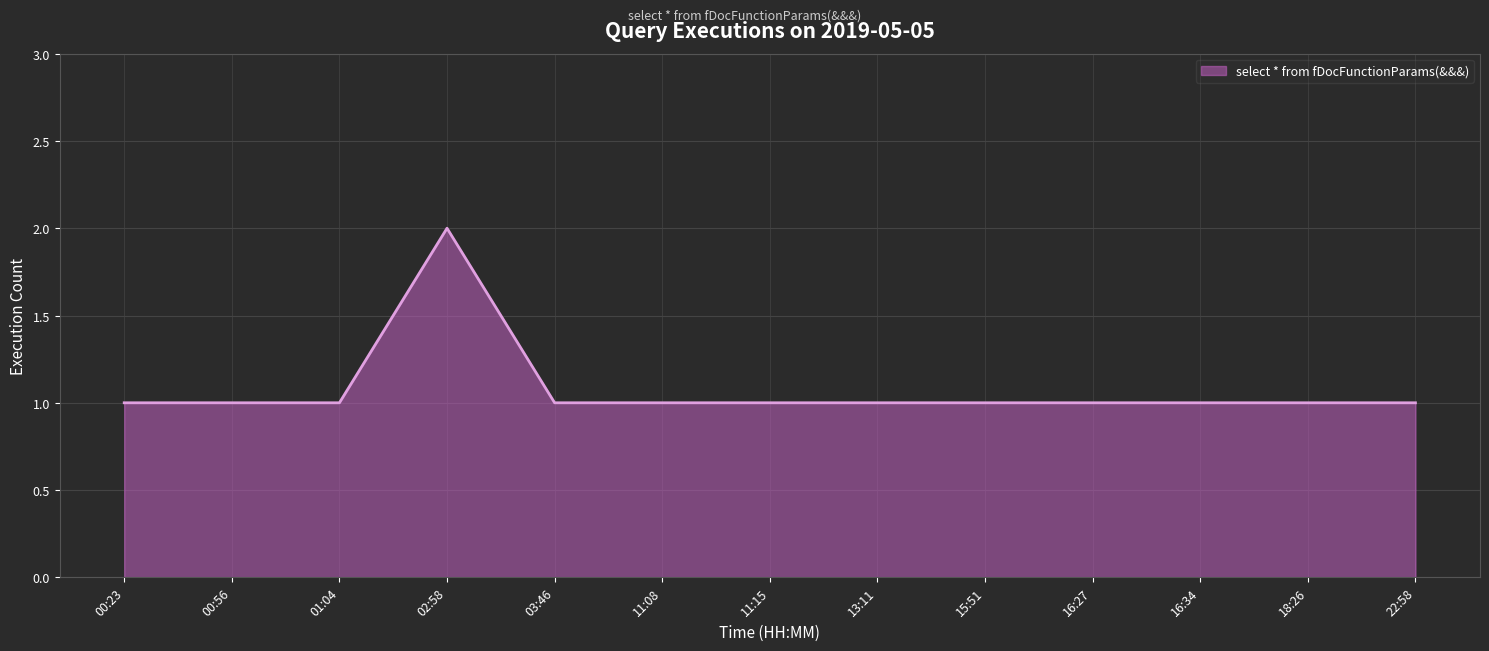

What position from the left is 16:34?

11